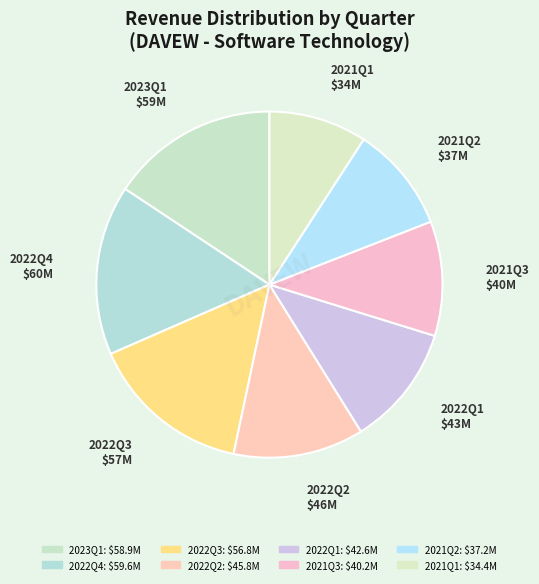

Is it true that 2022Q3 is 15% of the pie?

True